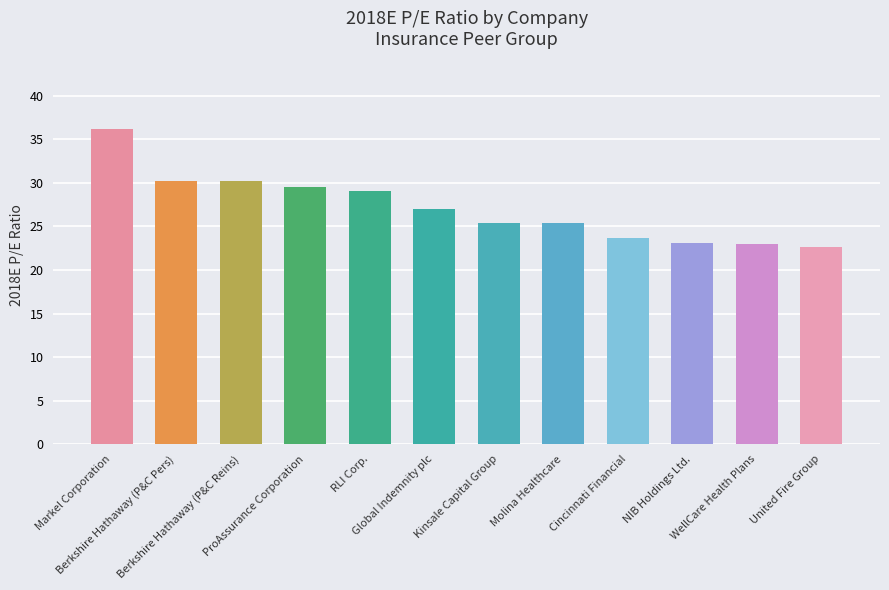

The value at Global Indemnity plc is 27.0. True or false?

True